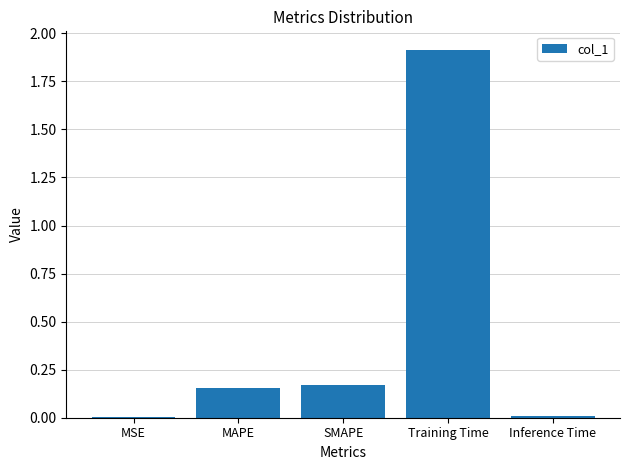

What is the maximum value shown in the chart?

1.9